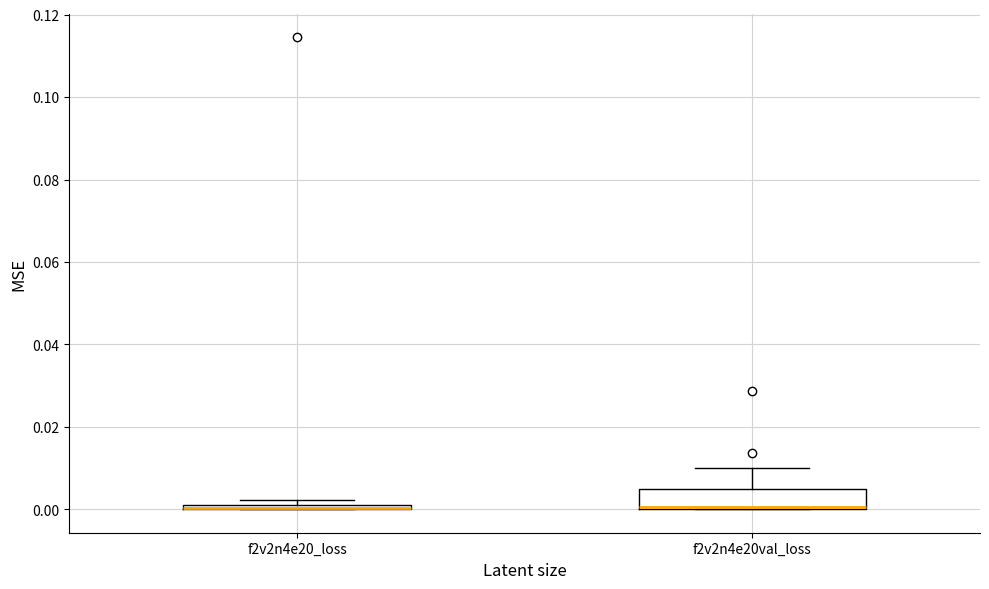

Where does the upper whisker of the box for f2v2n4e20val_loss end on the y-axis? The values are not printed on the chart, so give them approximately, as read against the axis.

0.010